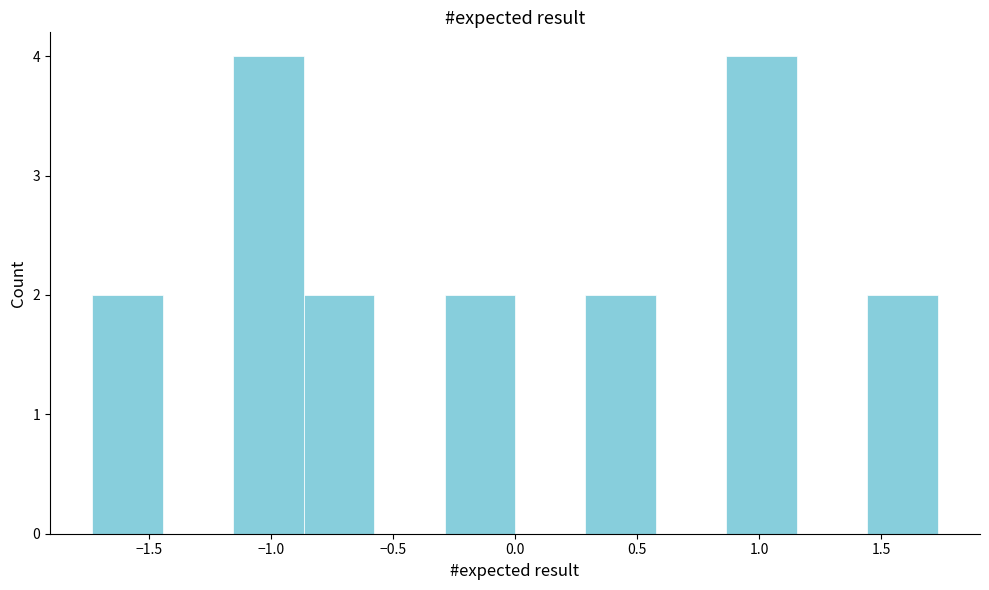

Reading left to right, transcribe this chart: for each bar, give the range it covers on the x-axis and its height. Neither the bar edges nor the heights are printed on the chart, so give them approximately, as read against the axes.

-1.75 to -1.45: 2
-1.45 to -1.15: 0
-1.15 to -0.85: 4
-0.85 to -0.60: 2
-0.60 to -0.30: 0
-0.30 to 0.00: 2
0.00 to 0.30: 0
0.30 to 0.60: 2
0.60 to 0.85: 0
0.85 to 1.15: 4
1.15 to 1.45: 0
1.45 to 1.75: 2